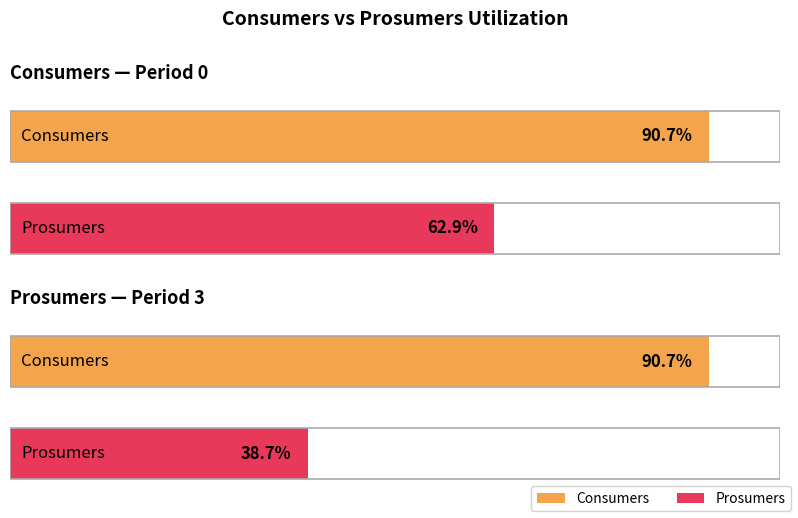

Count the number of data series in this chart.

2